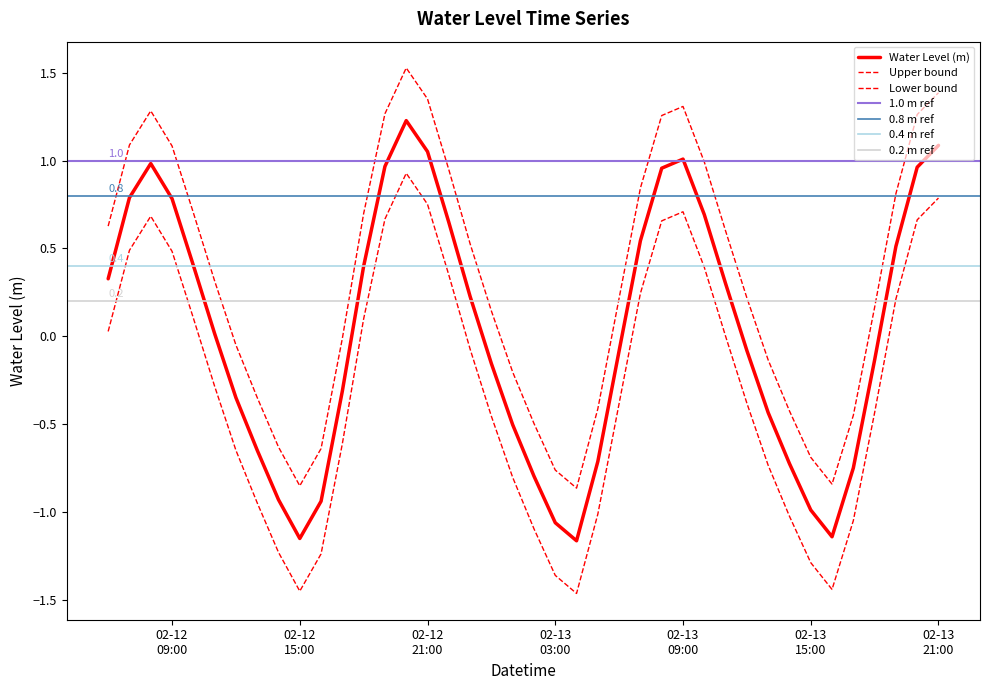

Reading right to left, list all the values displayed in this chart.

1.1	1.0	0.5	-0.1	-0.8	-1.1	-1.0	-0.7	-0.4	-0.1	0.3	0.7	1.0	1.0	0.5	-0.1	-0.7	-1.2	-1.1	-0.8	-0.5	-0.2	0.2	0.6	1.1	1.2	1.0	0.4	-0.3	-0.9	-1.2	-0.9	-0.6	-0.3	0.0	0.4	0.8	1.0	0.8	0.3